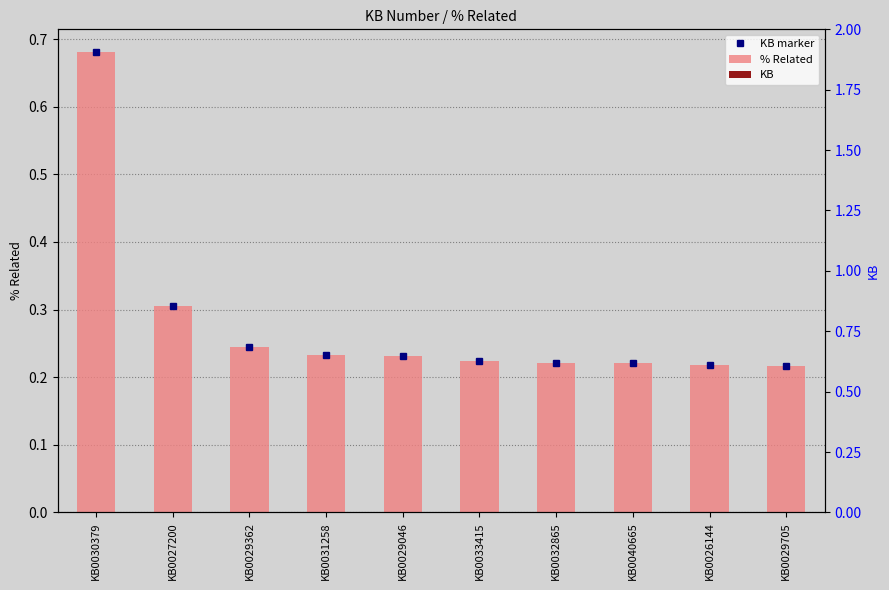

What is the average value of the % Related series?

0.3